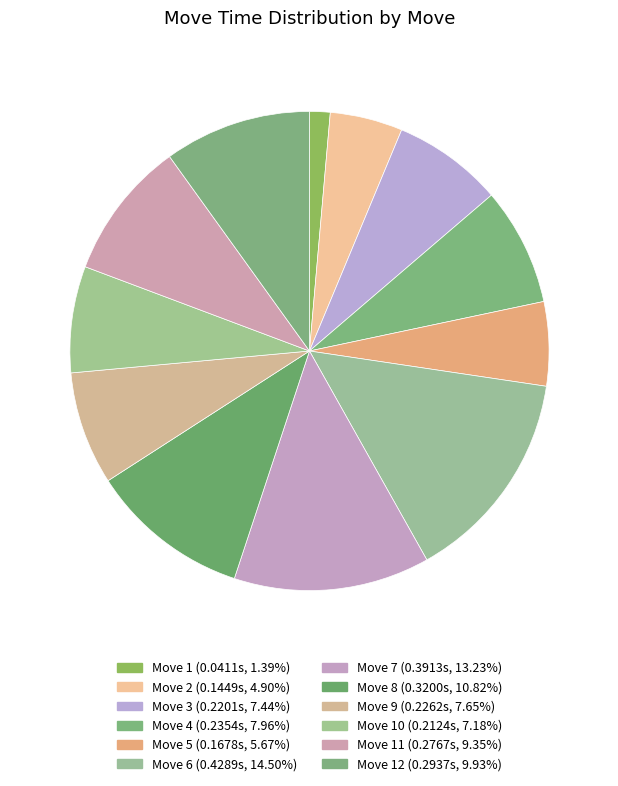

How many segments does this pie chart have?

12